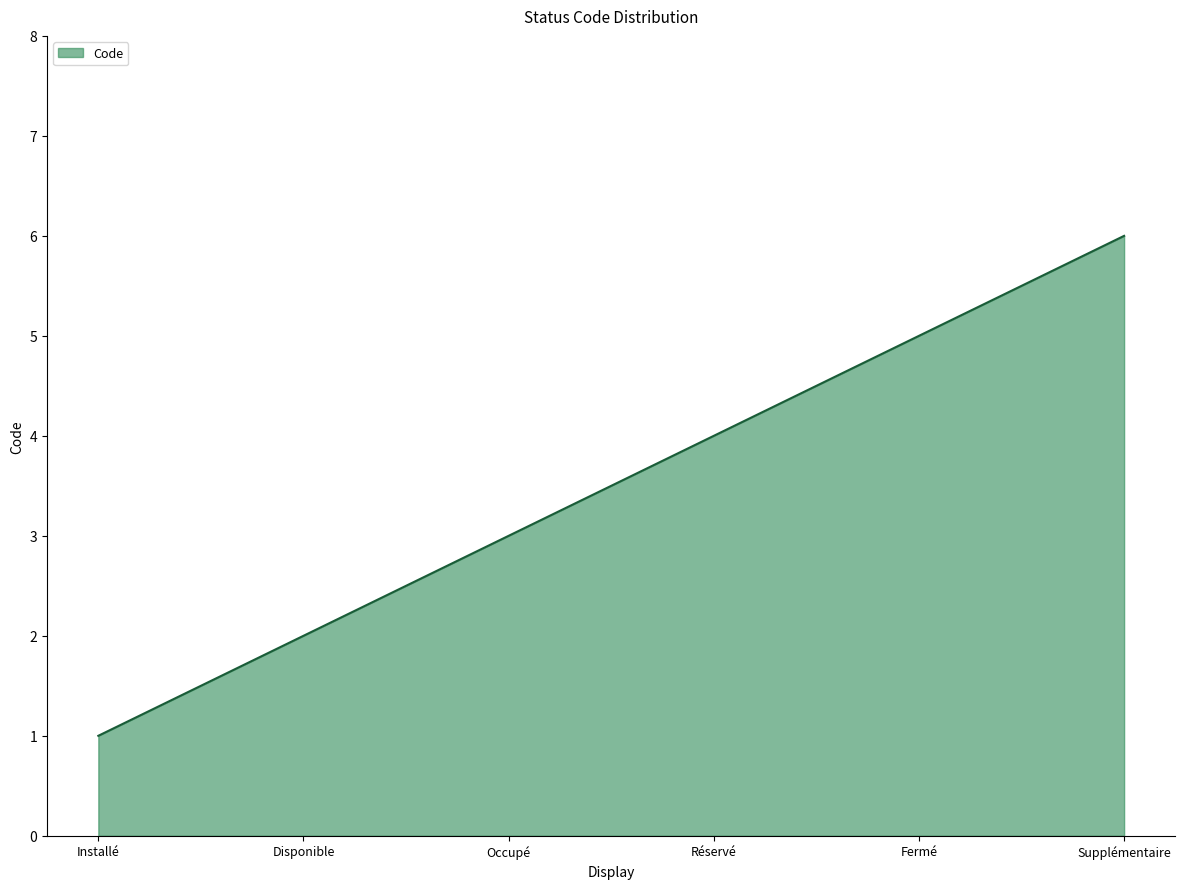

What is the approximate value at Installé?

1